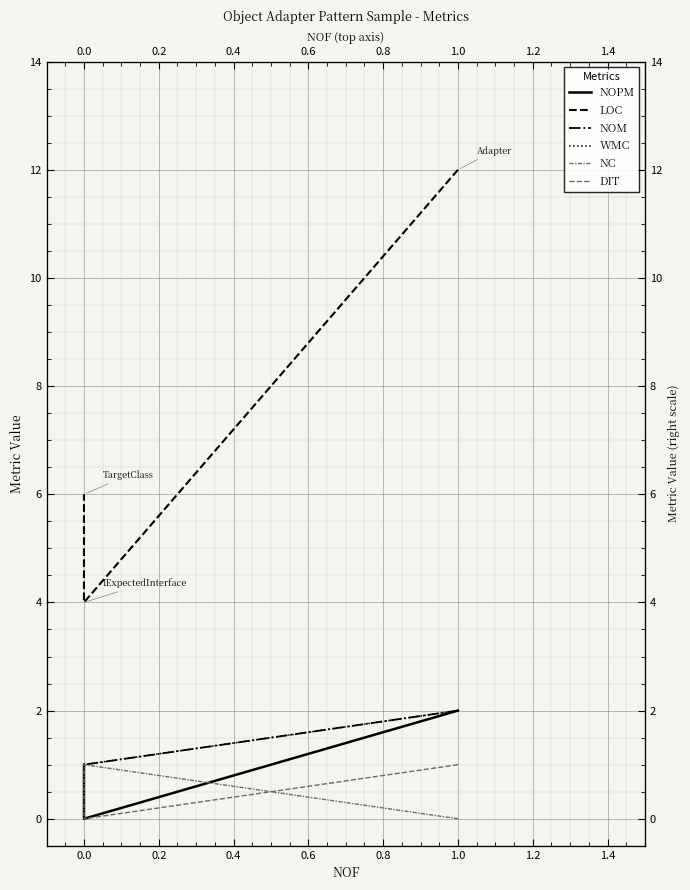

List the series in order of their peak value, highest first.

LOC, NOPM, NOM, WMC, NC, DIT